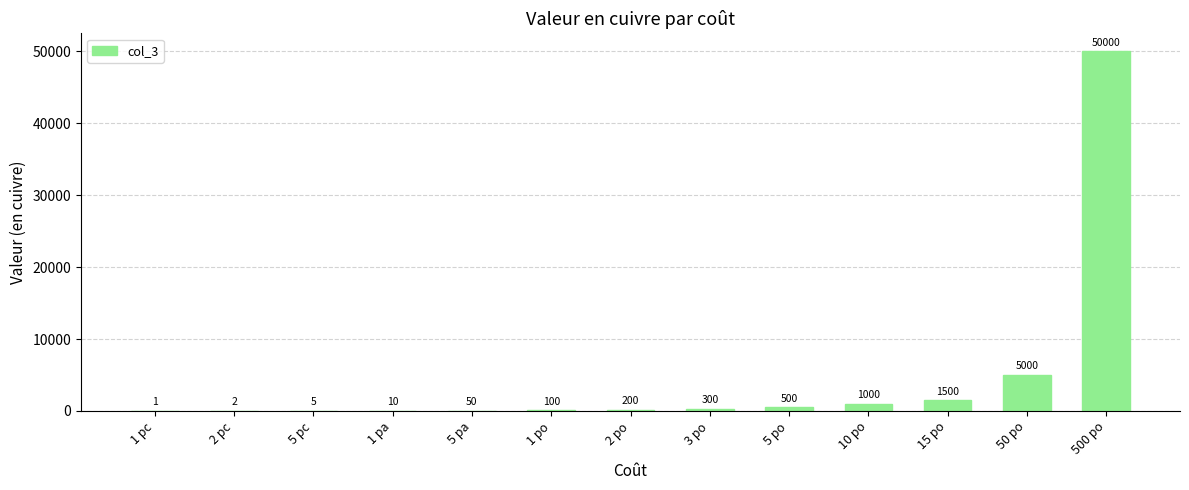

Reading left to right, extract all data points from this chart.

1	2	5	10	50	100	200	300	500	1000	1500	5000	50000